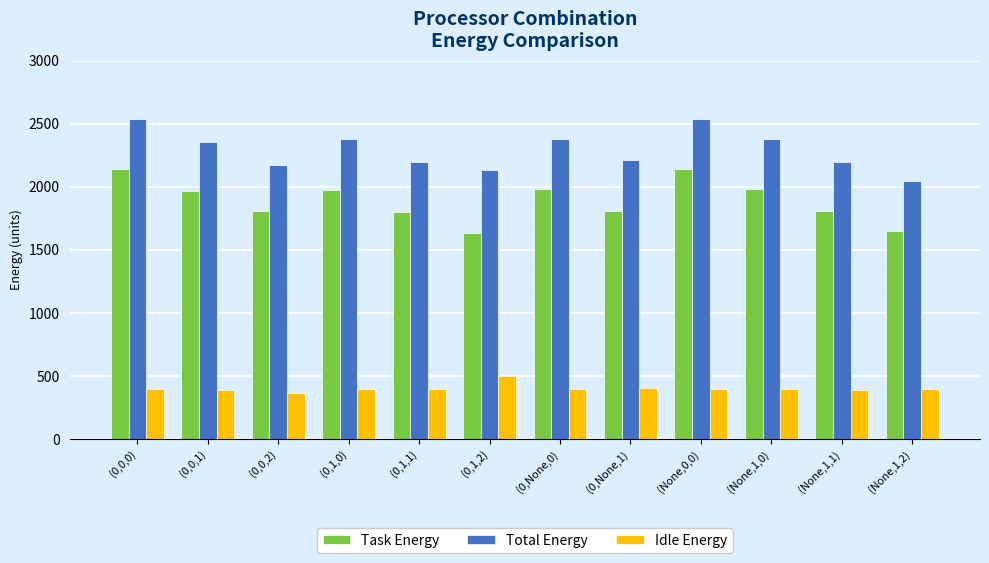

What is the total value across all series at (None,1,2)?

4095.5